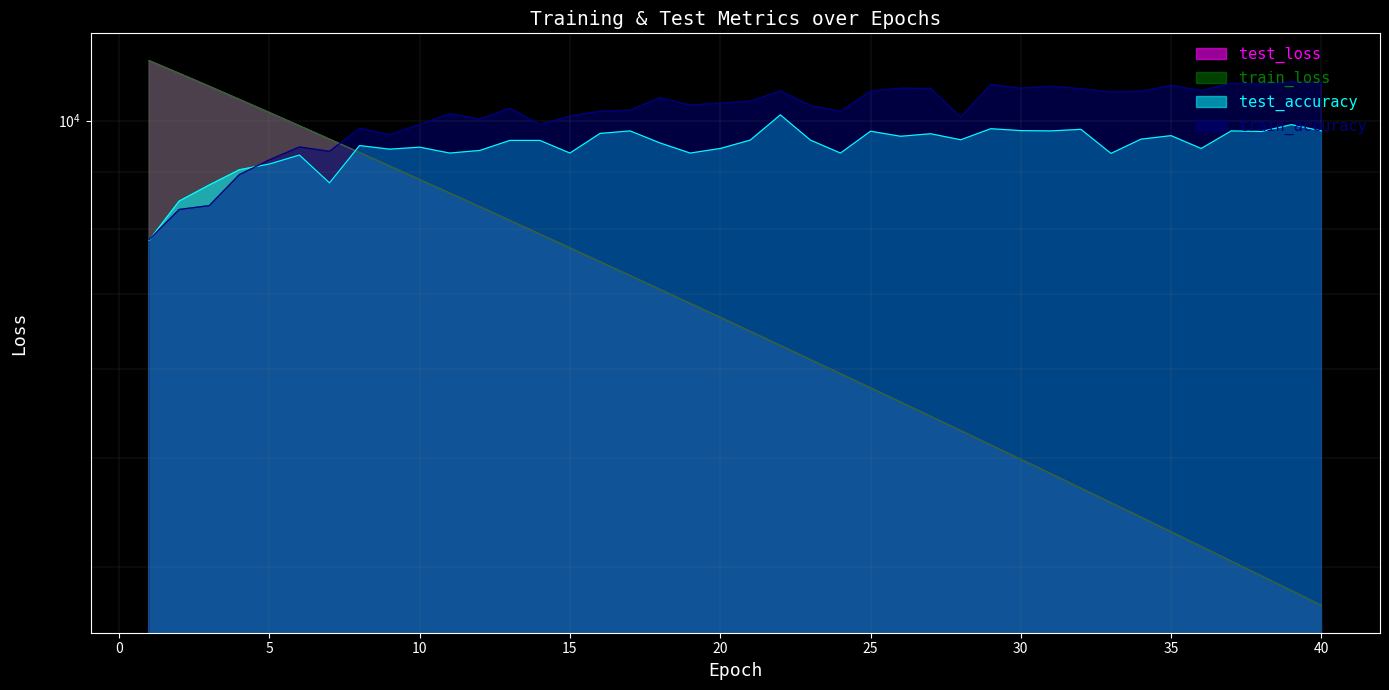

The value of train_loss at 38 is 3926.7. True or false?

True